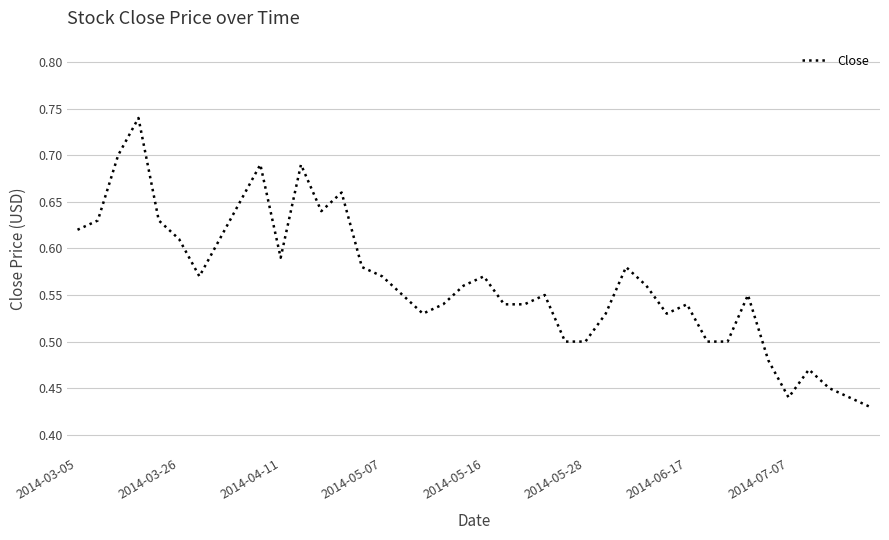

True or false: there are more than 2 points higher than both neighbors.

True